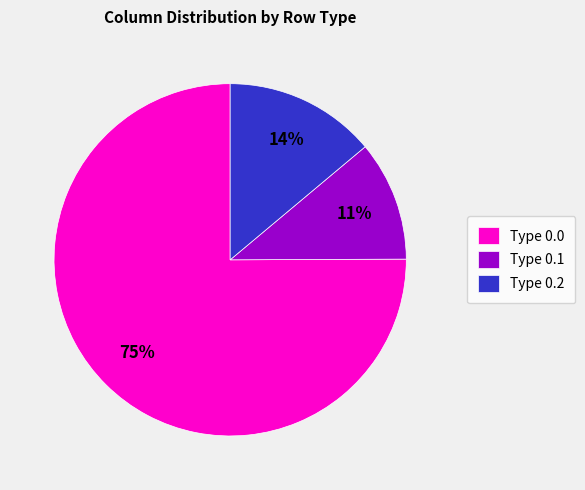

What is the largest slice in the pie chart?

Type 0.0